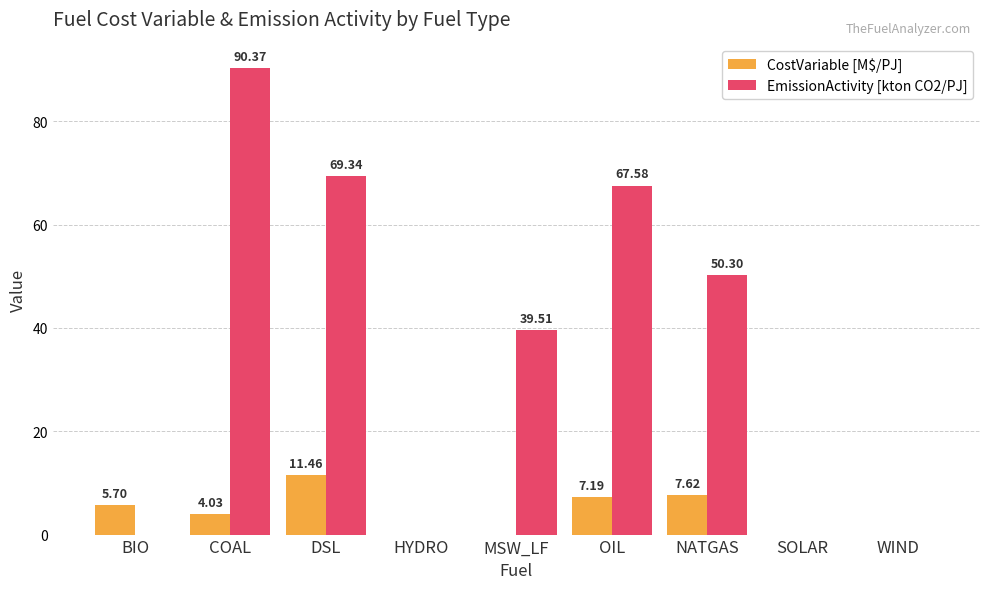

What is the sum of the CostVariable [M$/PJ] values at OIL and NATGAS?

14.8